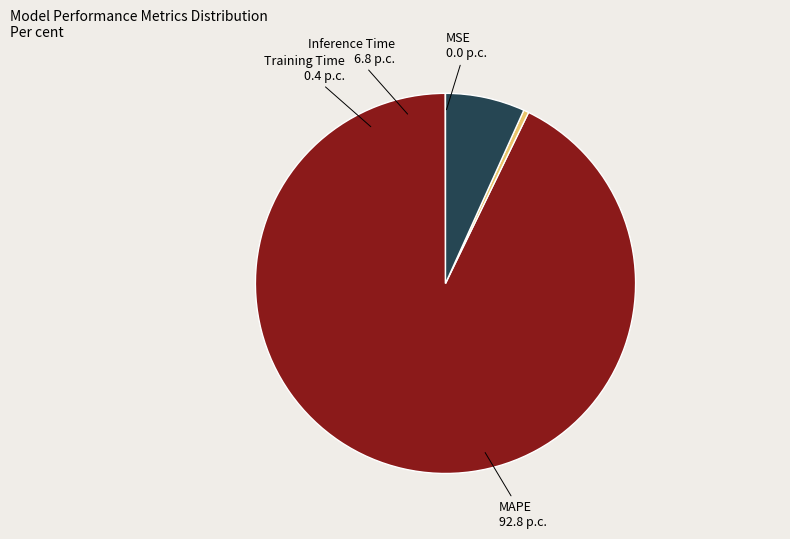

Is there a majority slice in this chart?

Yes